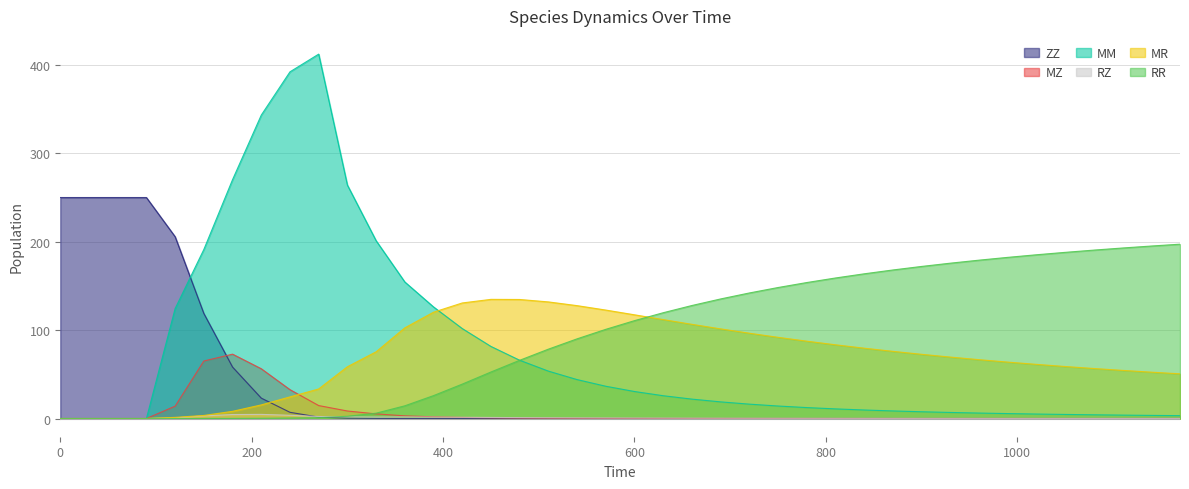

What is the spread (max minus min) of values at 60?

250.0